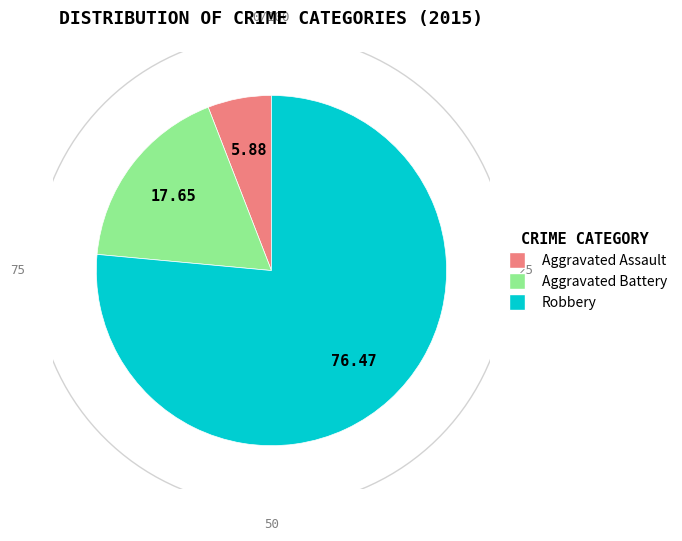

True or false: Robbery accounts for 71% of the total.

False